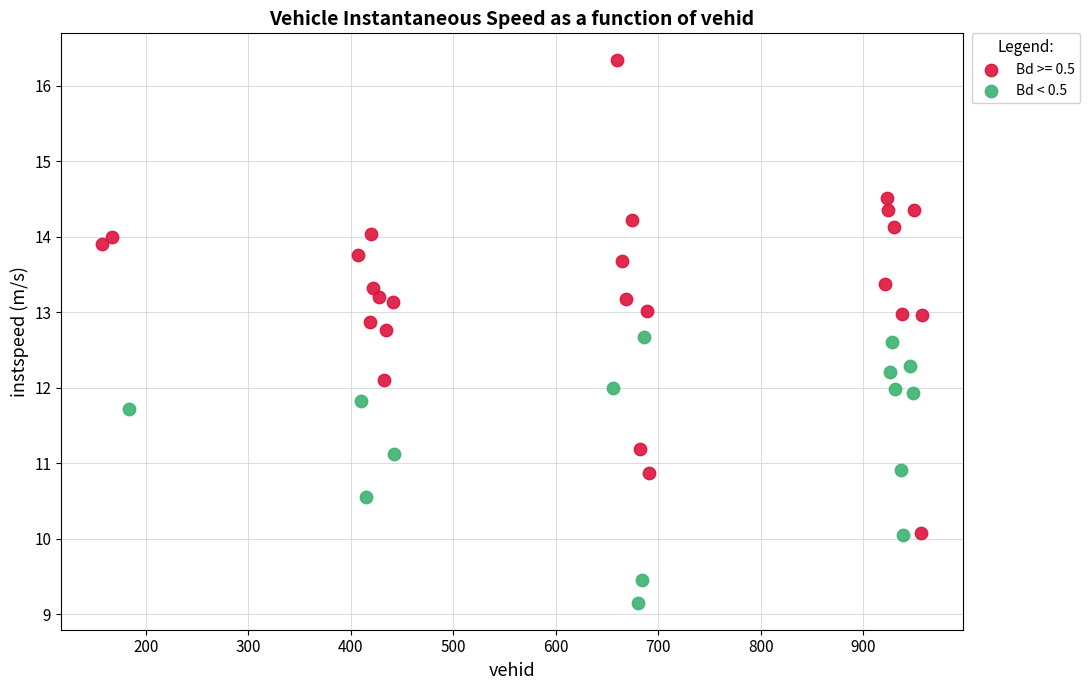

Which series contains the lowest Y value?

Bd < 0.5